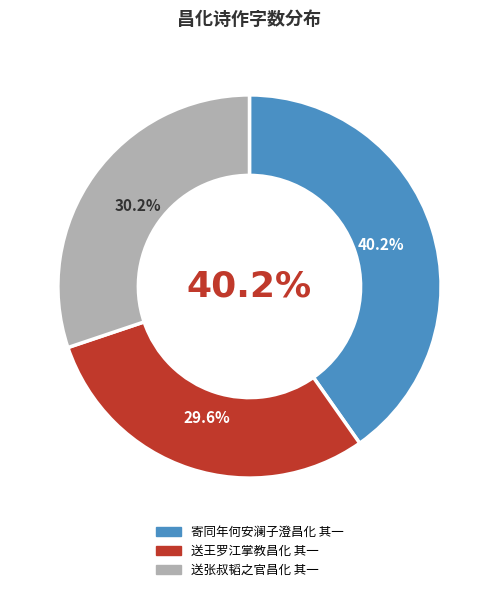

Which has a higher value, 寄同年何安澜子澄昌化 其一 or 送王罗江掌教昌化 其一?

寄同年何安澜子澄昌化 其一